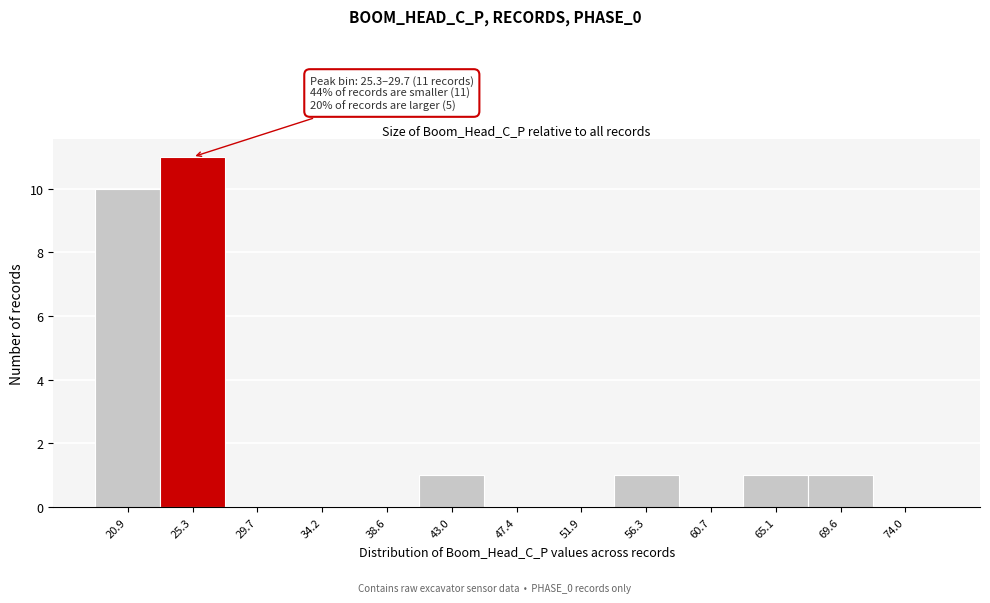

Reading left to right, extract all data points from this chart.

20.9=10	25.3=11	29.7=0	34.2=0	38.6=0	43.0=1	47.4=0	51.9=0	56.3=1	60.7=0	65.1=1	69.6=1	74.0=0